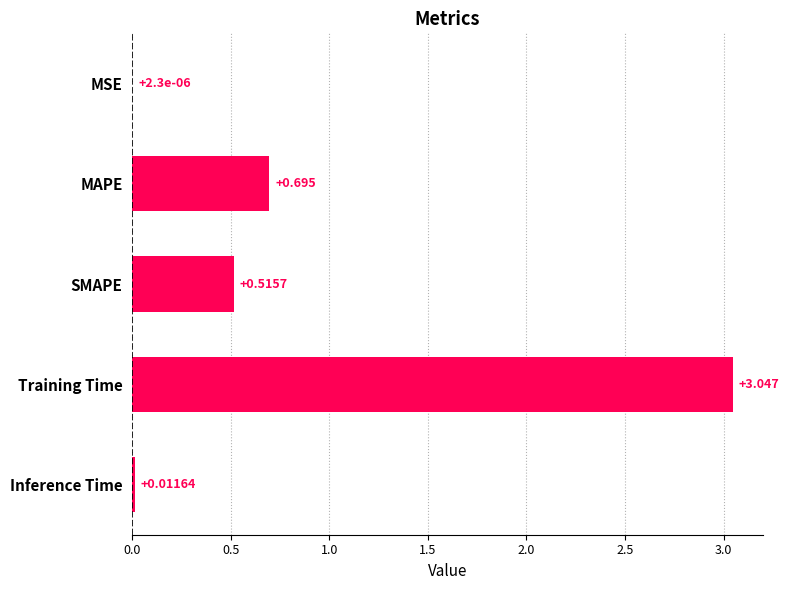

Between SMAPE and Training Time, which is larger?

Training Time